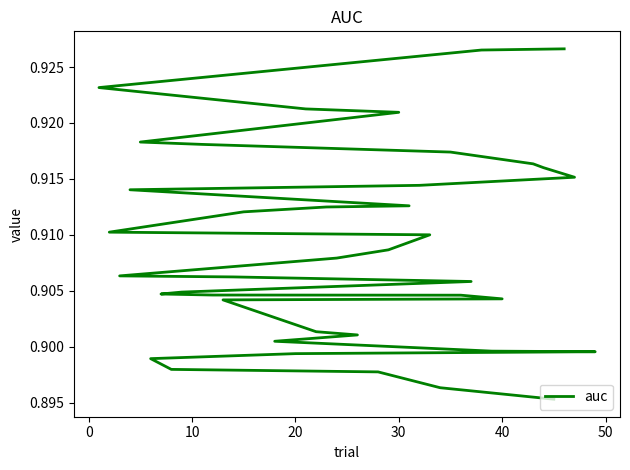

True or false: the data shows 1.5 at 28.

False